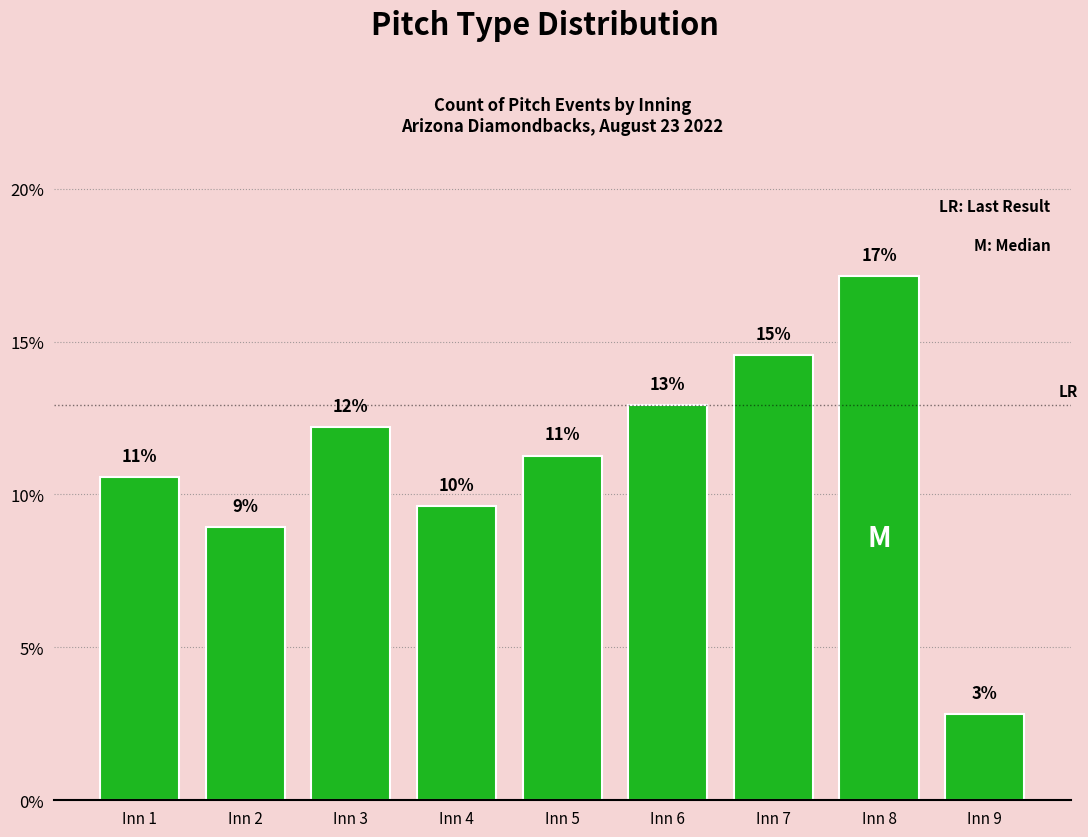

Does the chart contain any negative values?

No